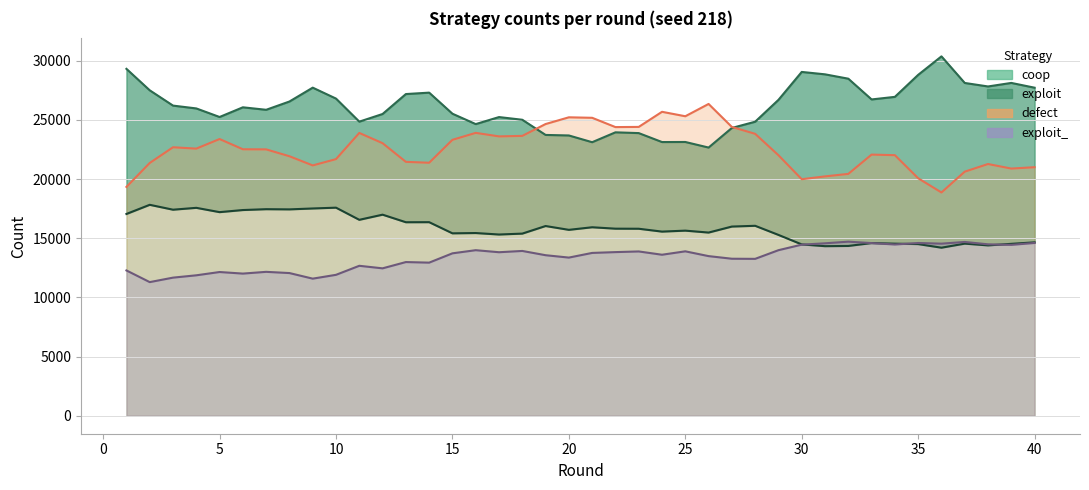

Is the value of exploit_ at 40 greater than the value of exploit at 38?

Yes